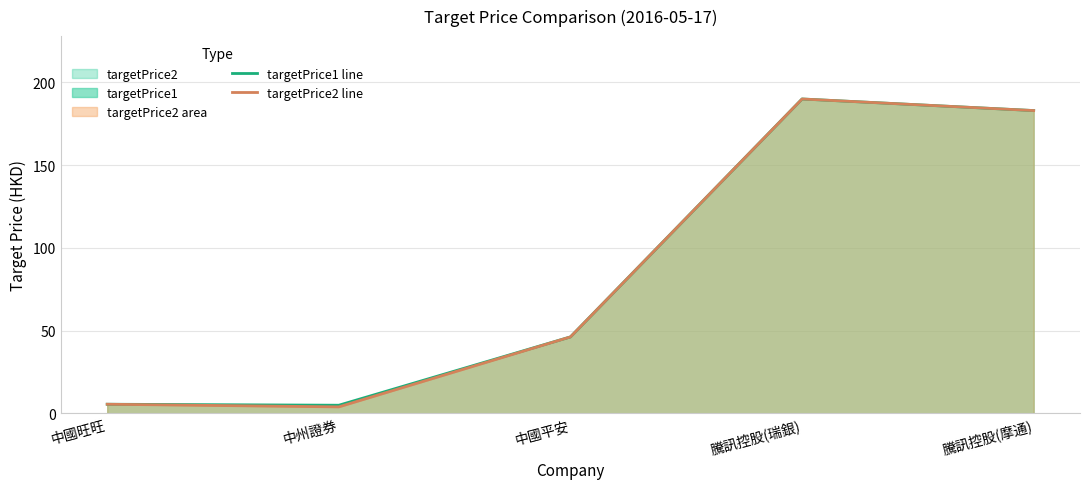

What is the smallest value displayed?

3.9